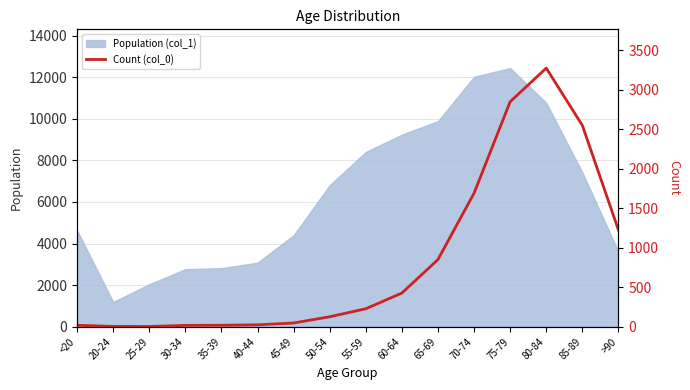

How many lines are shown in the chart?

1